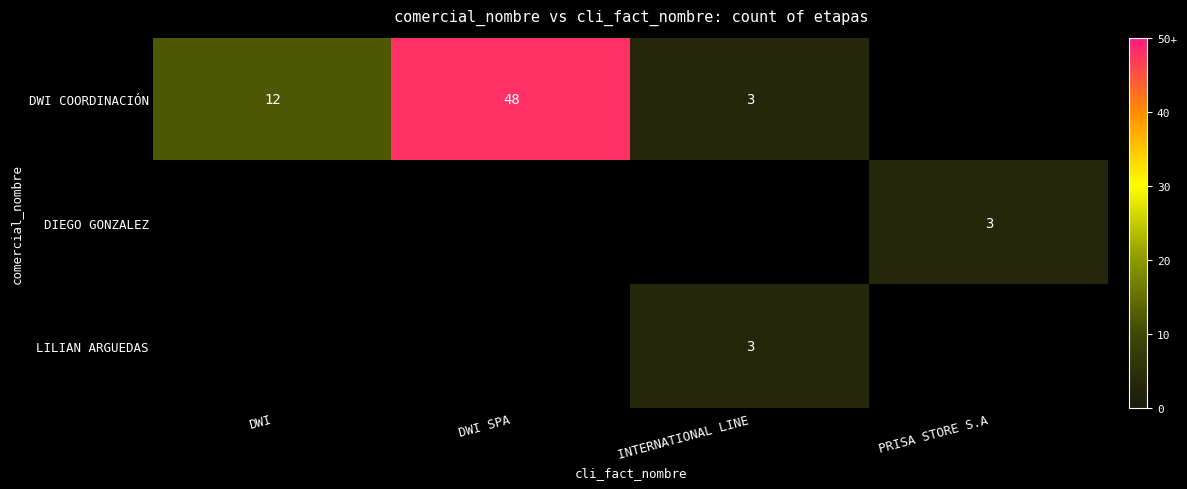

True or false: DWI COORDINACIÓN has a value of 12 at DWI.

True